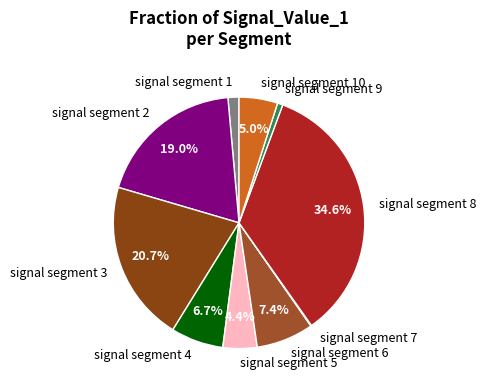

Is it true that signal segment 1 is 1% of the pie?

True